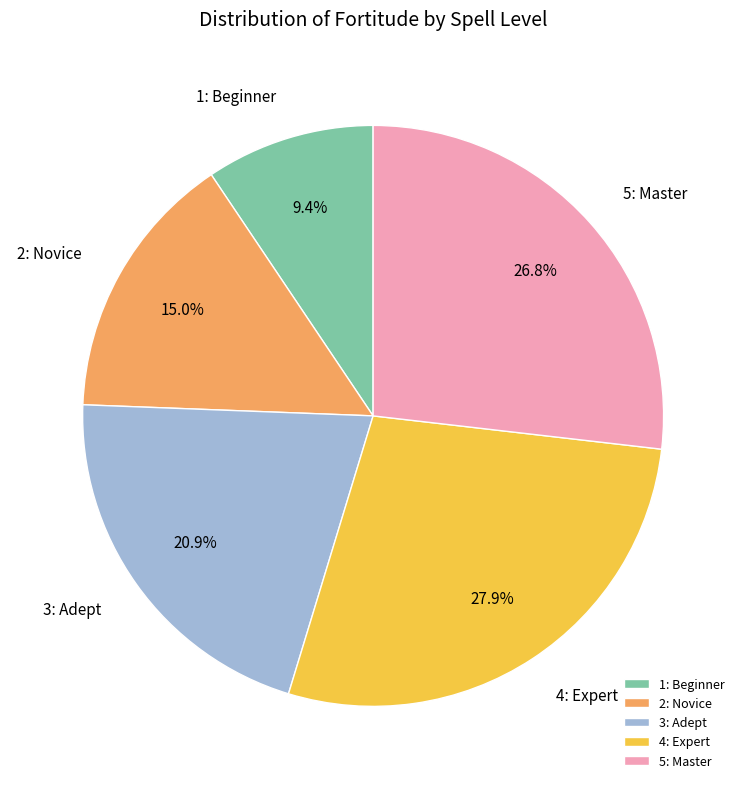

Which category has the biggest portion of the pie?

4: Expert